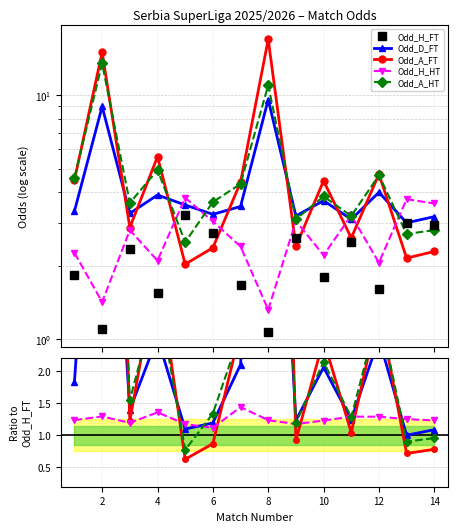

How many series are shown in this chart?

5